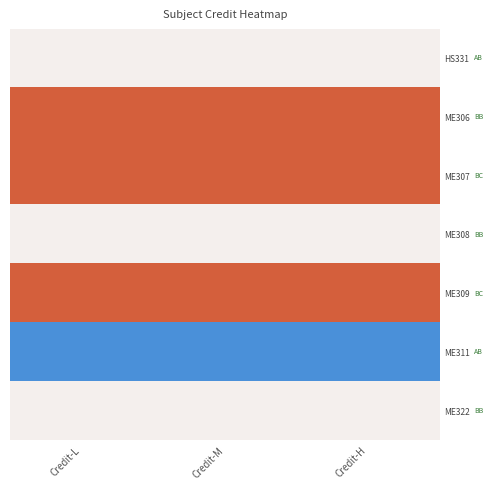

At how many categories does at least one series exceed 6?

3